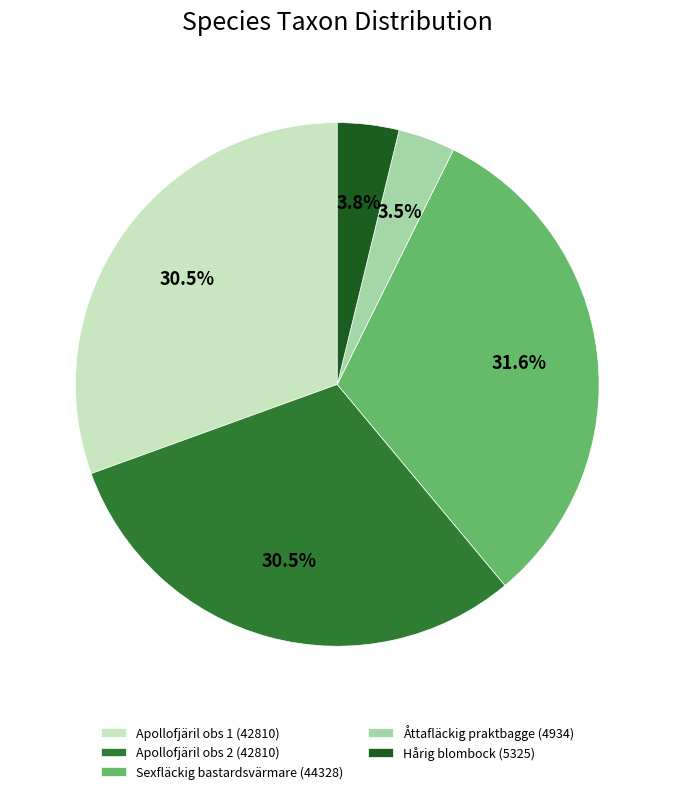

Do Sexfläckig bastardsvärmare (44328) and Apollofjäril obs 2 (42810) together represent more than half of the pie?

Yes